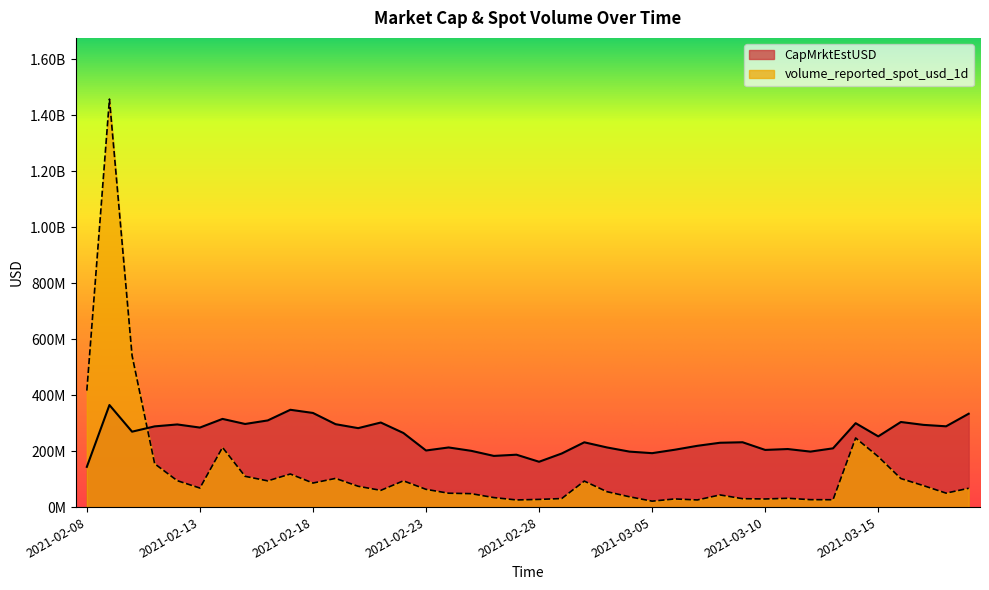

What is the maximum value shown in the chart?

1457710550.5